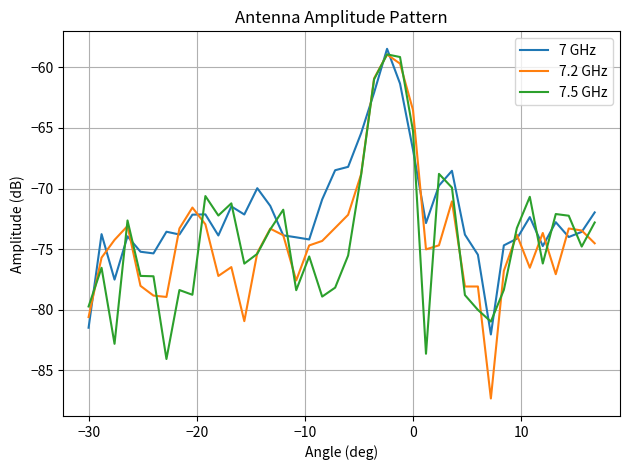

What is the minimum value for 7.2 GHz?

-87.3